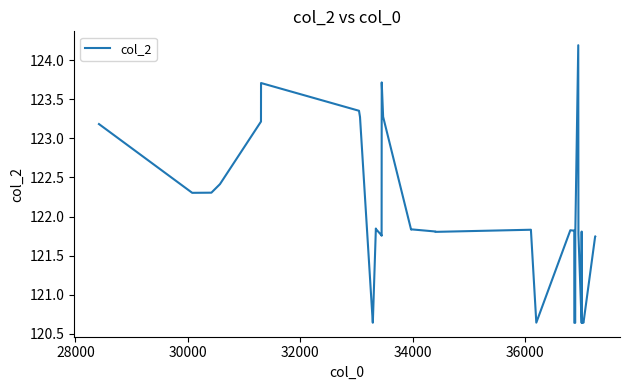

What is the maximum value shown in the chart?

124.2